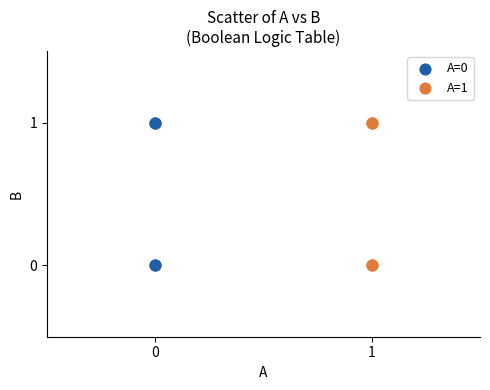

What are all the series names shown in the legend?

A=0, A=1